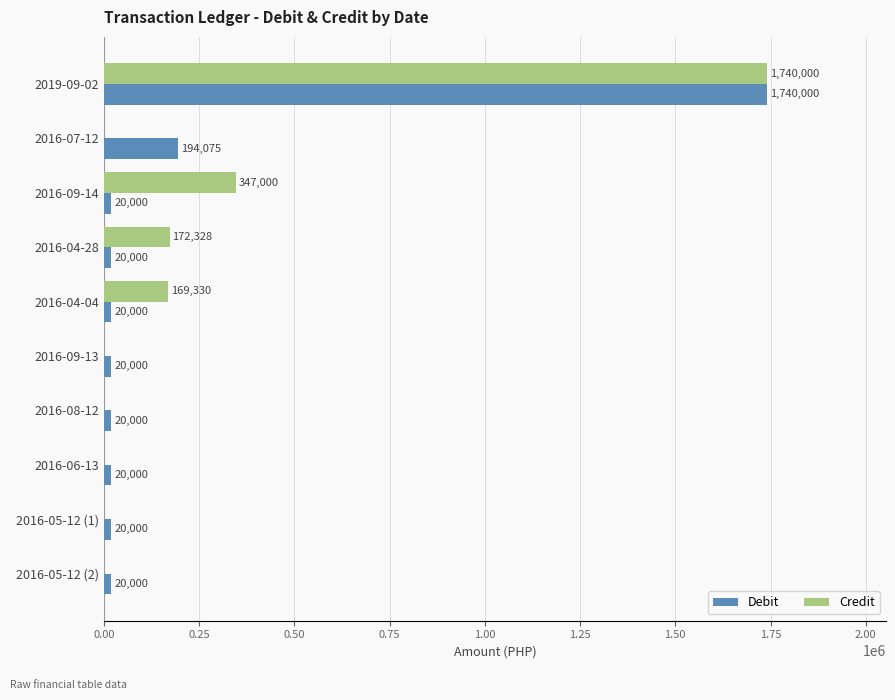

What is the sum of the Debit values at 2016-06-13 and 2016-08-12?

40000.0